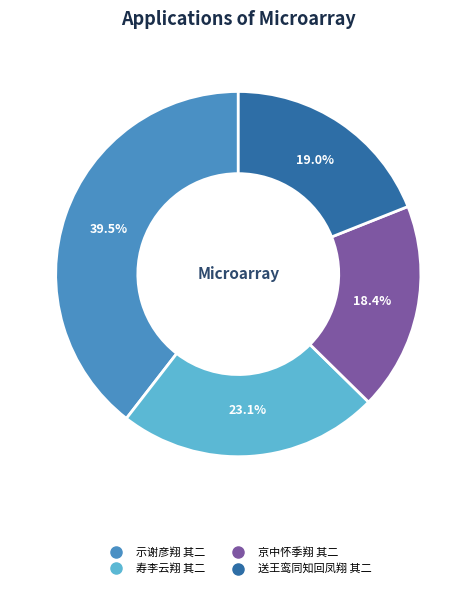

Is the sum of 示谢彦翔 其二 and 送王鸾同知回凤翔 其二 greater than half?

Yes